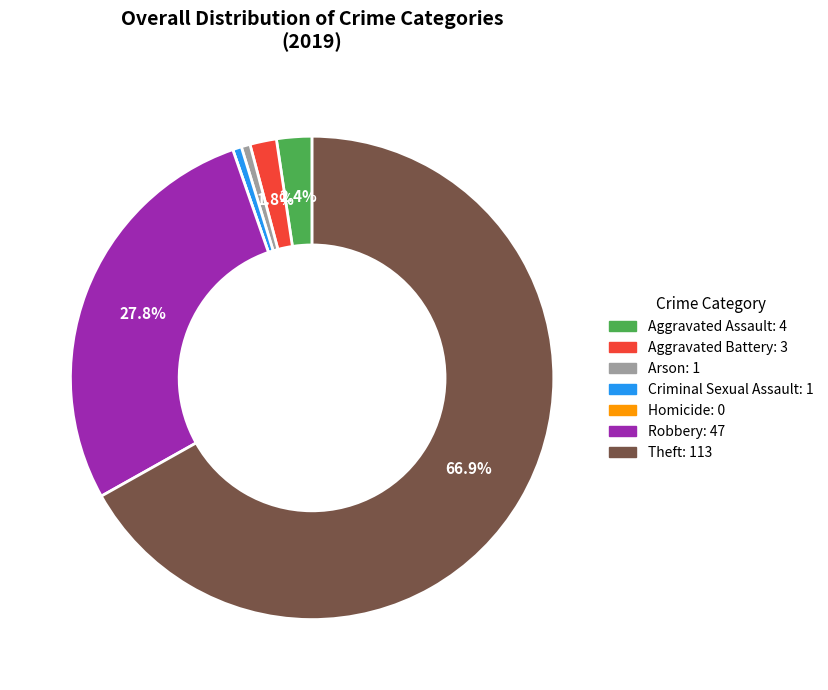

What percentage is NOT represented by Aggravated Battery?

98.2%